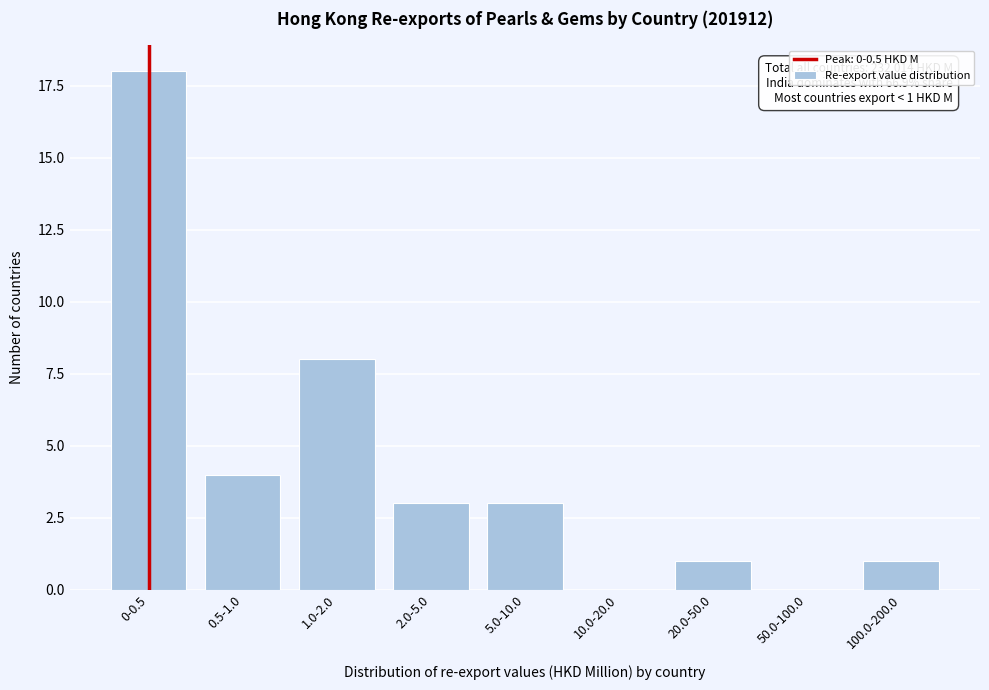

Reading right to left, list all the values displayed in this chart.

100.0-200.0=1	50.0-100.0=0	20.0-50.0=1	10.0-20.0=0	5.0-10.0=3	2.0-5.0=3	1.0-2.0=8	0.5-1.0=4	0-0.5=18